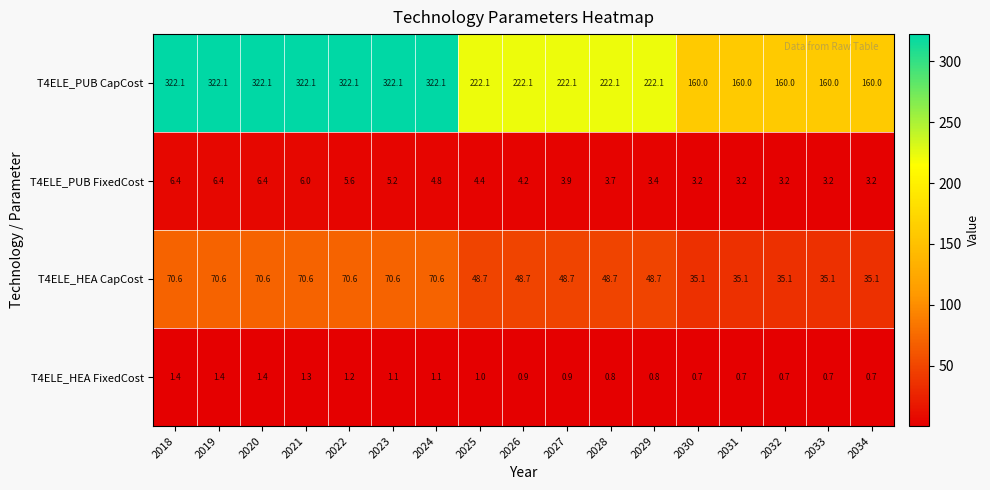

At which label is T4ELE_PUB FixedCost closest to 4?

2027